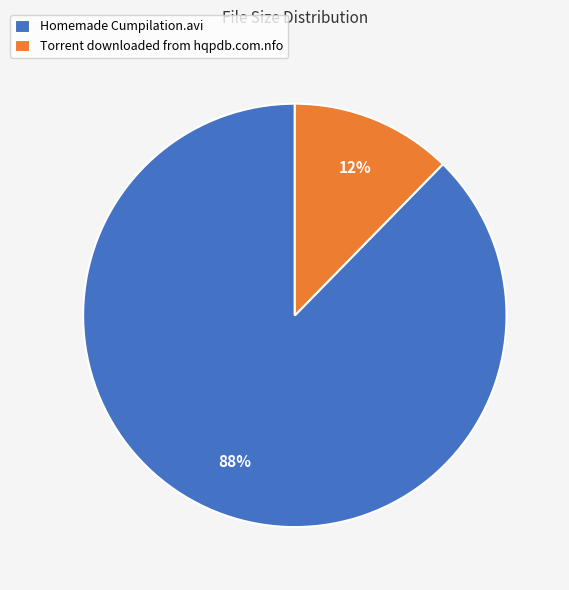

Between Torrent downloaded from hqpdb.com.nfo and Homemade Cumpilation.avi, which is larger?

Homemade Cumpilation.avi